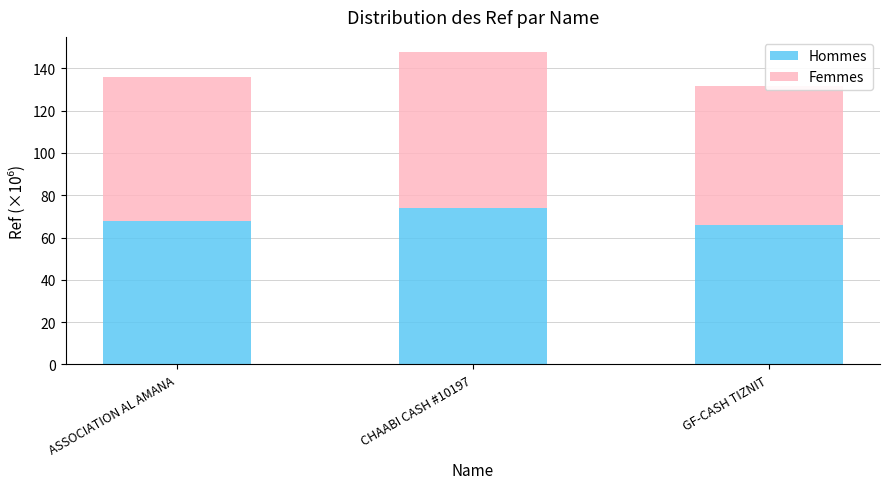

At which label does Femmes reach its minimum?

GF-CASH TIZNIT